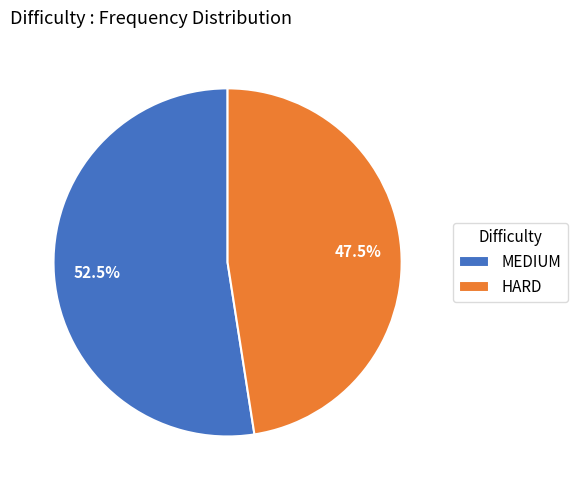

Is it true that HARD is 36% of the pie?

False